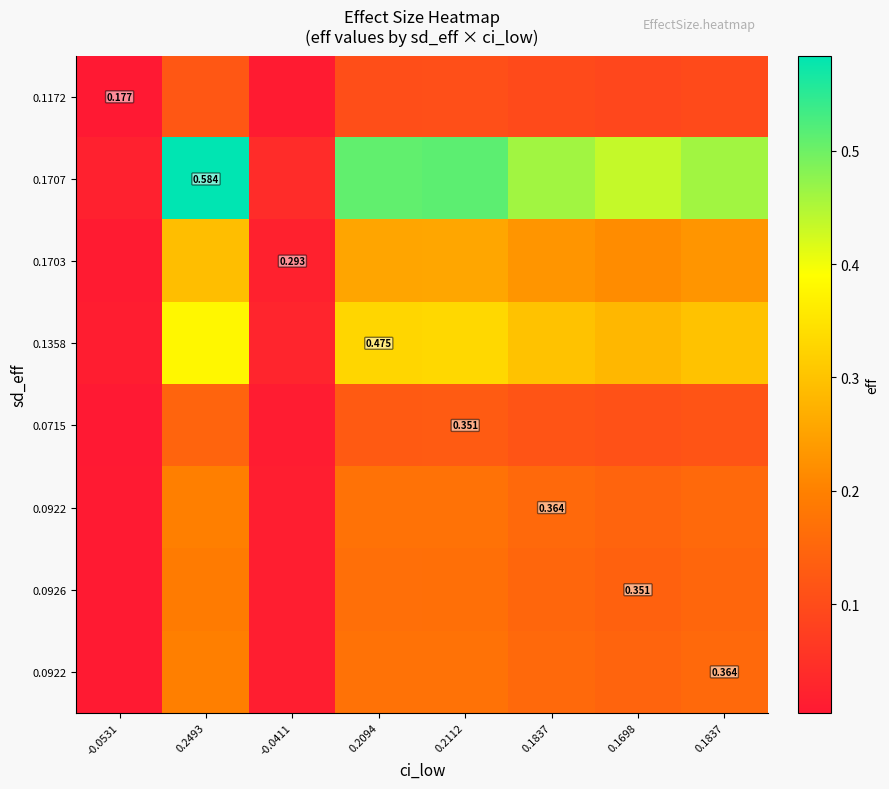

At which category is the sum across all series the highest?

0.2493